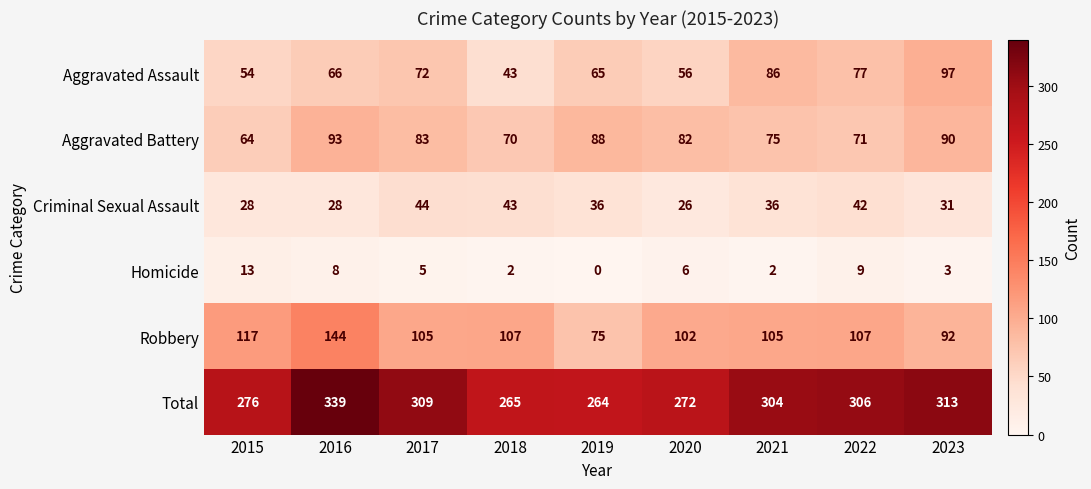

At 2021, list the series in order from smallest to largest.

Homicide, Criminal Sexual Assault, Aggravated Battery, Aggravated Assault, Robbery, Total